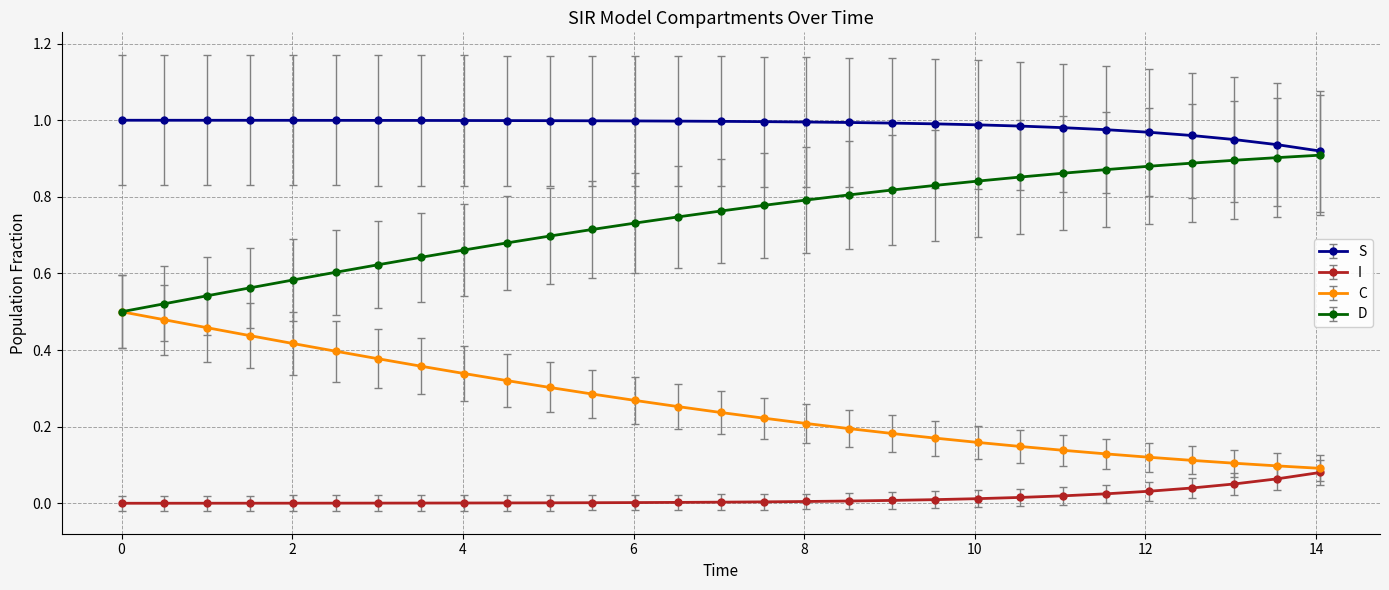

What is the sum of all C values?

7.5